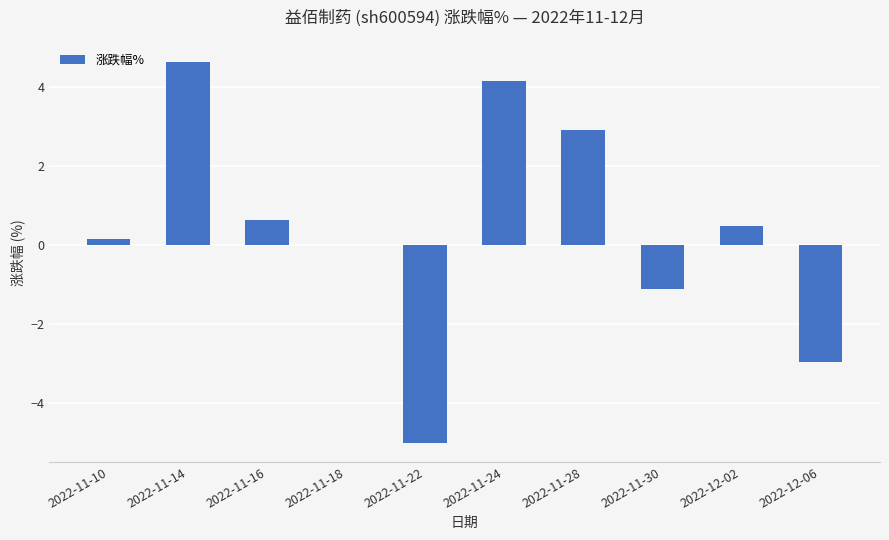

How many data points does each series have?

10